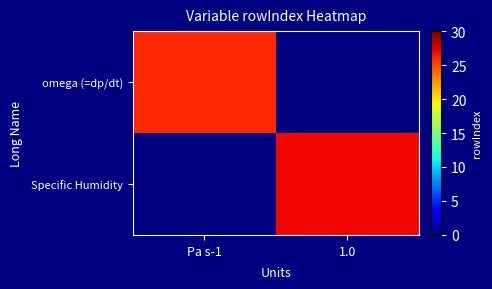

How many values in Specific Humidity are above zero?

1